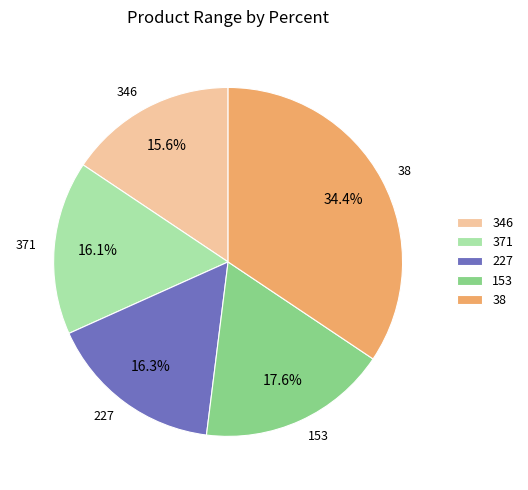

Does 38 account for over 50% of the chart?

No